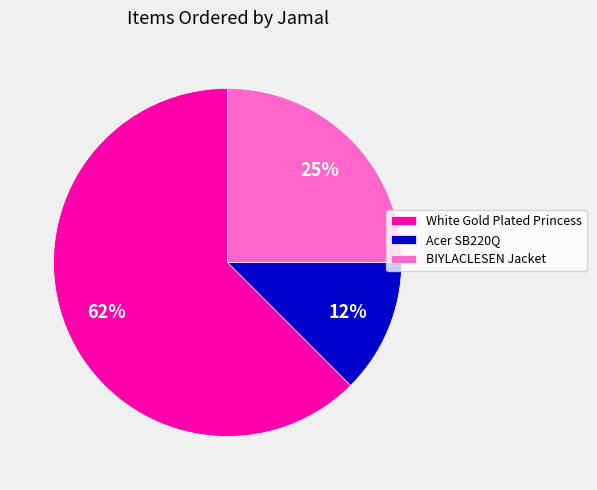

What percentage is the BIYLACLESEN Jacket slice, to the nearest percent?

25%